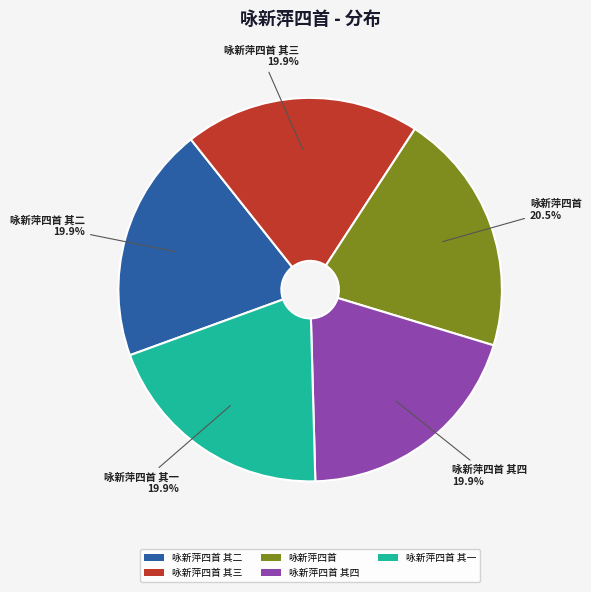

How many slices are in this pie chart?

5